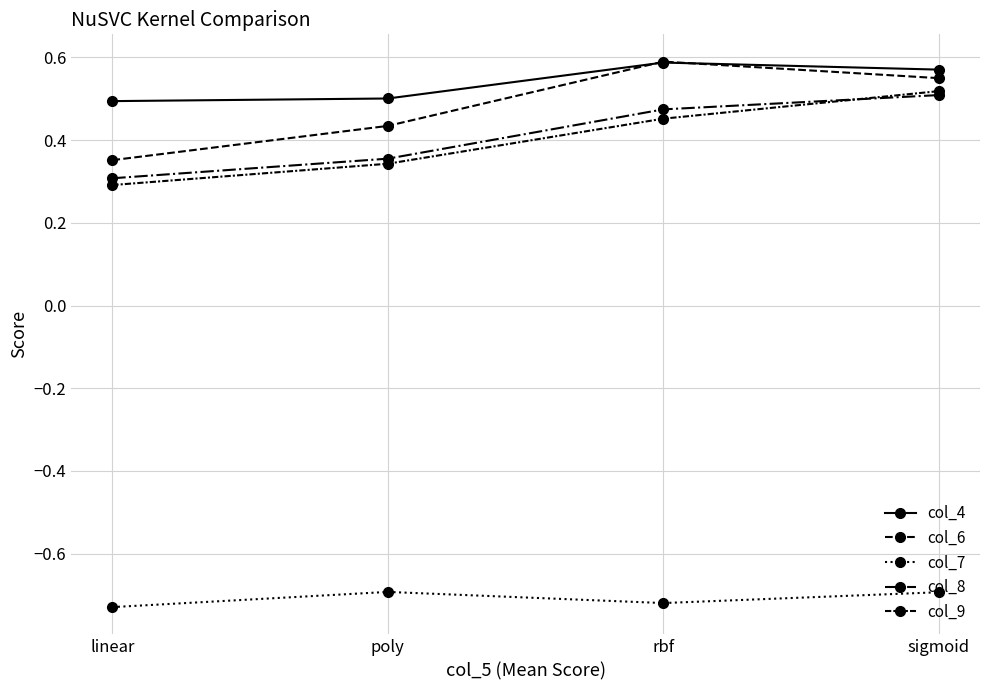

What is the total value across all series at rbf?

1.4